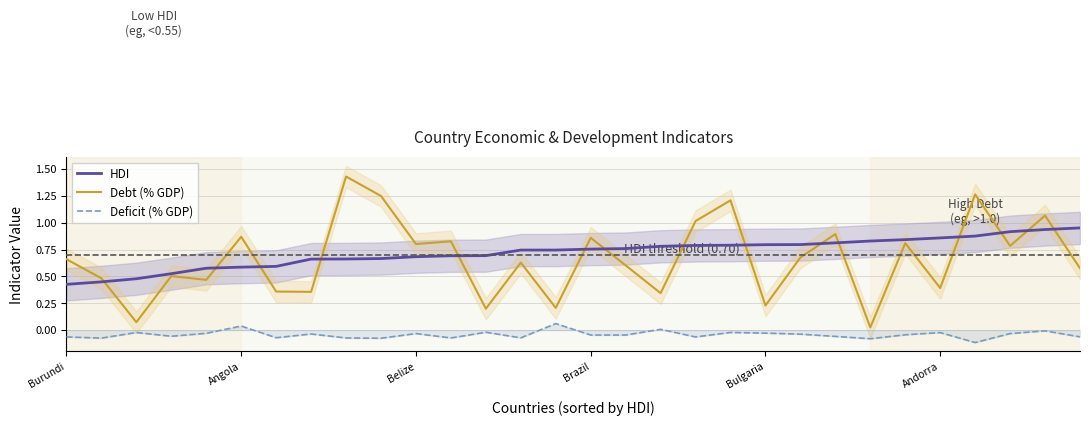

Reading left to right, extract all data points from this chart.

HDI: 0.4	0.4	0.5	0.5	0.6	0.6	0.6	0.7	0.7	0.7	0.7	0.7	0.7	0.7	0.7	0.8	0.8	0.8	0.8	0.8	0.8	0.8	0.8	0.8	0.8	0.9	0.9	0.9	0.9	1.0
Debt (% GDP): 0.7	0.5	0.1	0.5	0.5	0.9	0.4	0.4	1.4	1.2	0.8	0.8	0.2	0.6	0.2	0.9	0.6	0.3	1.0	1.2	0.2	0.7	0.9	0.0	0.8	0.4	1.3	0.8	1.1	0.6
Deficit (% GDP): -0.1	-0.1	-0.0	-0.1	-0.0	0.0	-0.1	-0.0	-0.1	-0.1	-0.0	-0.1	-0.0	-0.1	0.1	-0.0	-0.0	0.0	-0.1	-0.0	-0.0	-0.0	-0.1	-0.1	-0.0	-0.0	-0.1	-0.0	-0.0	-0.1